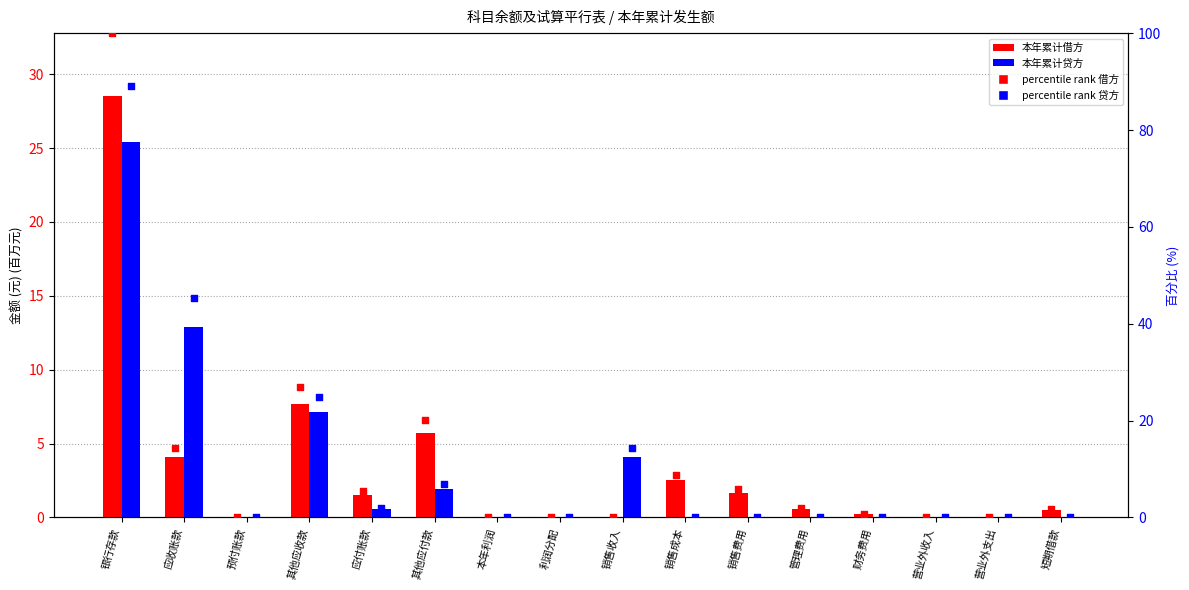

What are all the series names shown in the legend?

本年累计借方, 本年累计贷方, percentile rank 借方, percentile rank 贷方